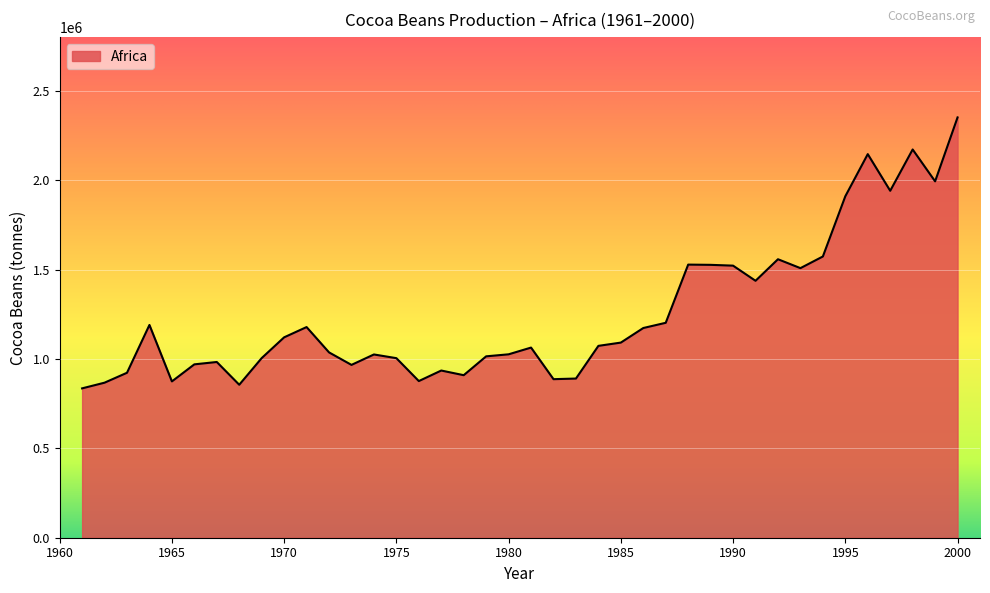

What is the difference between the maximum and minimum values?

1515486